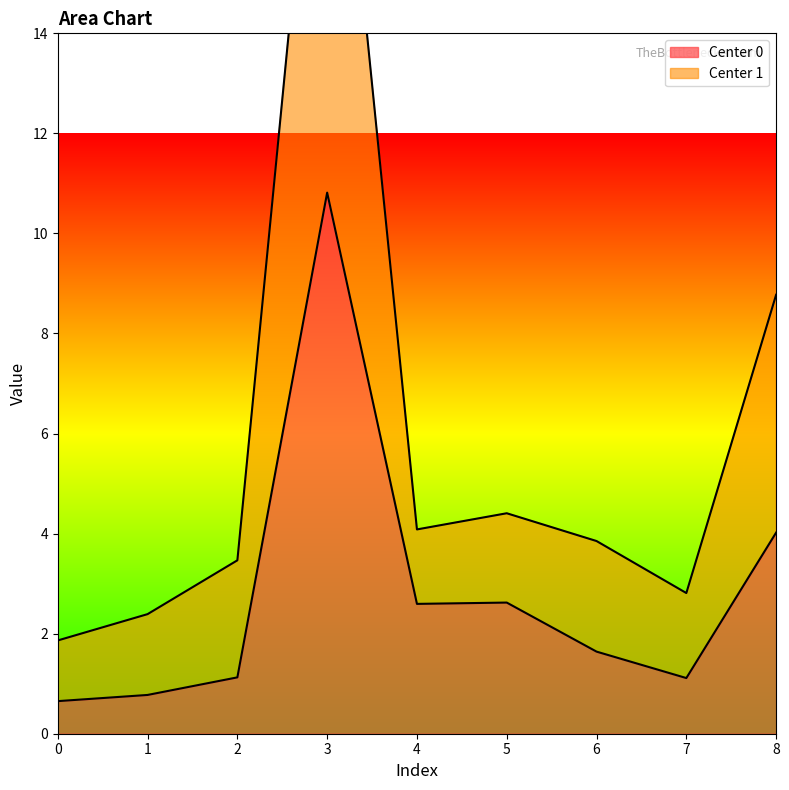

What is the sum of the Center 0 values at 6 and 5?

4.3